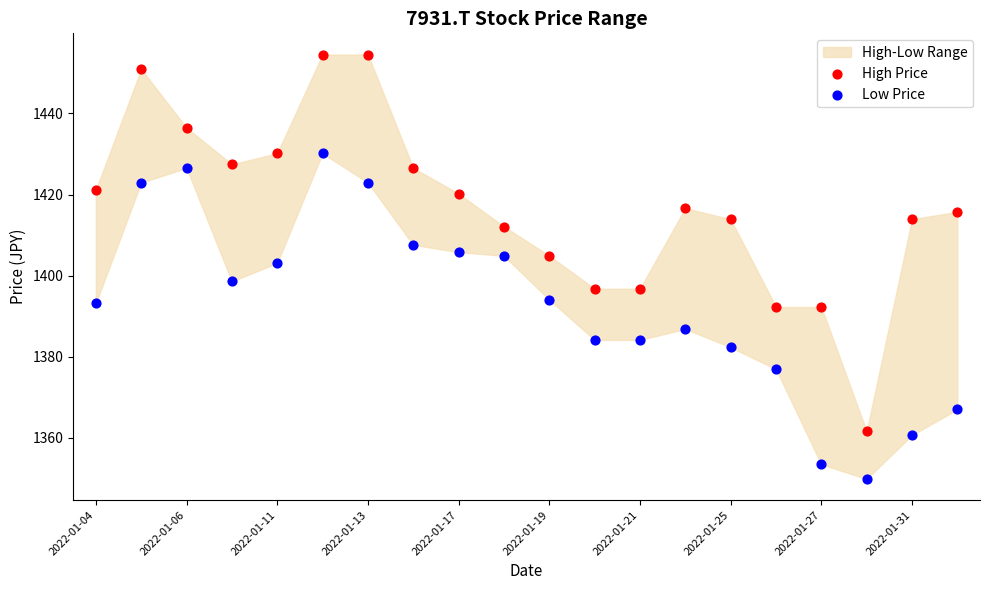

Which series reaches the minimum Y coordinate?

Low Price